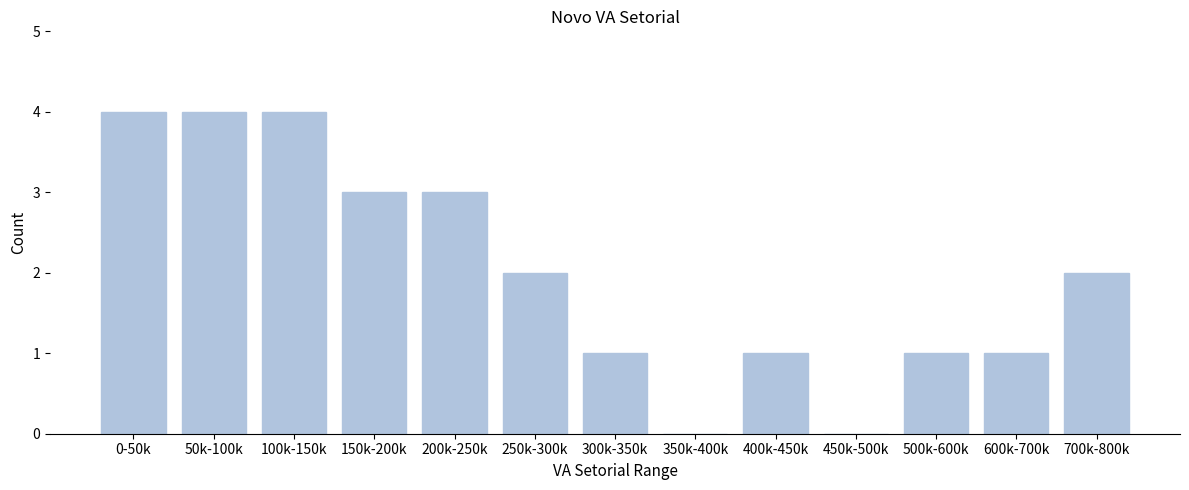

Reading left to right, list all the values displayed in this chart.

0-50k=4	50k-100k=4	100k-150k=4	150k-200k=3	200k-250k=3	250k-300k=2	300k-350k=1	350k-400k=0	400k-450k=1	450k-500k=0	500k-600k=1	600k-700k=1	700k-800k=2